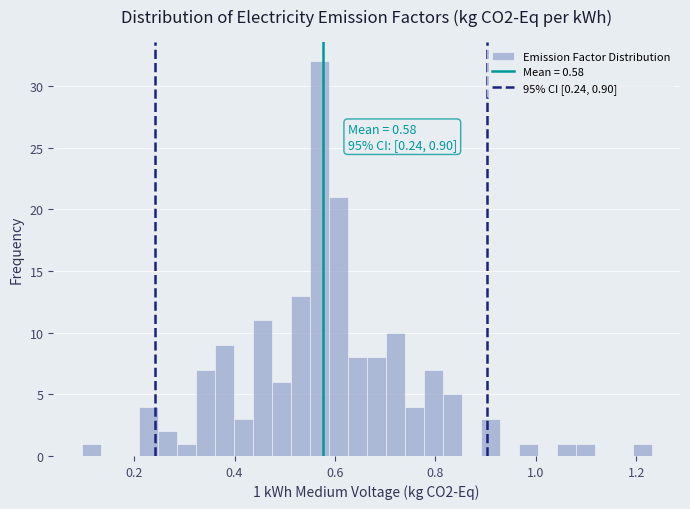

Read against the x-axis, roughly where is the centre of the tallest bar?

0.56